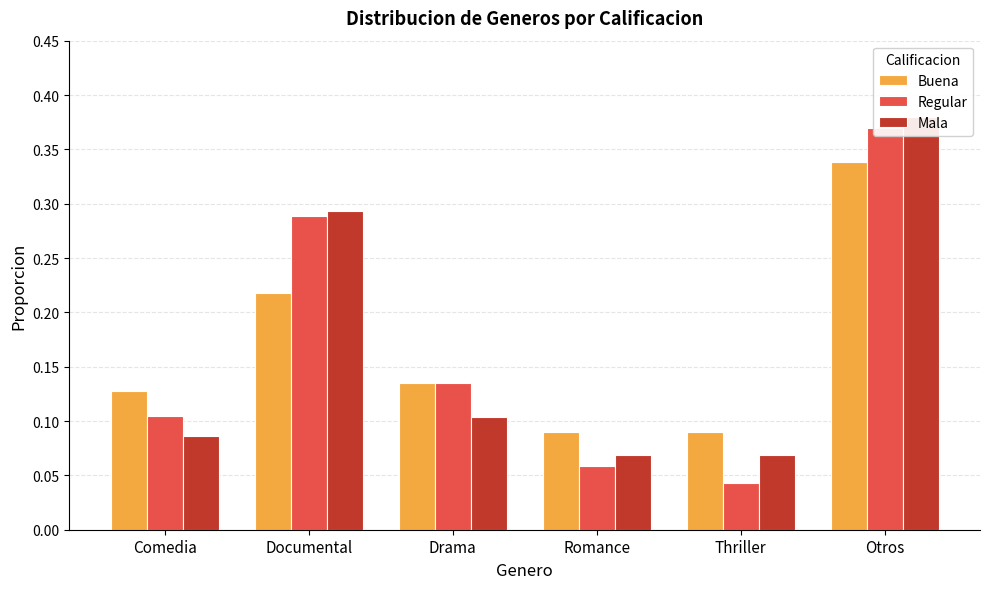

The value of Buena at Thriller is 0.1. True or false?

True